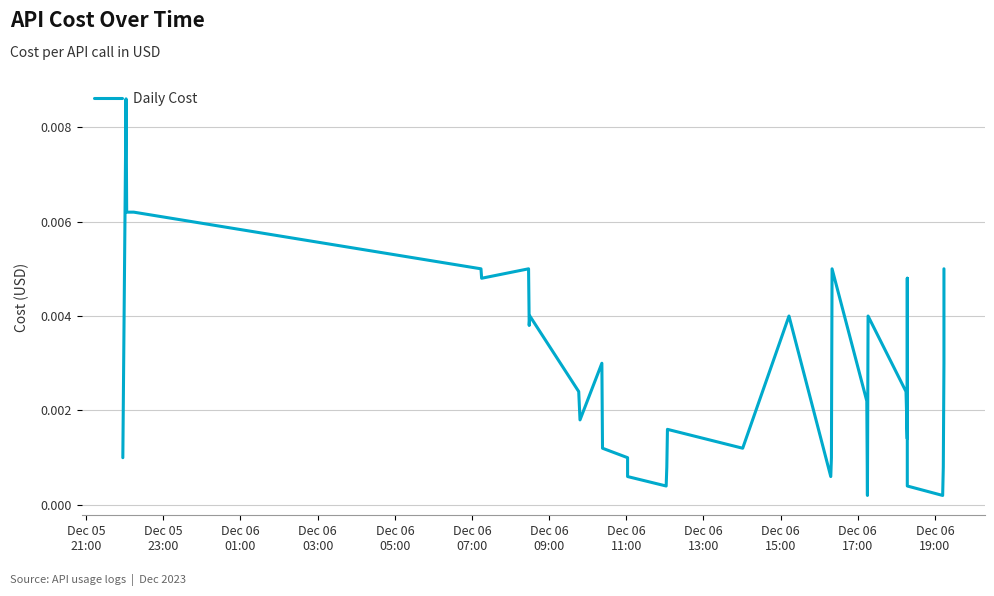

The value at 19 is 0.0. True or false?

False